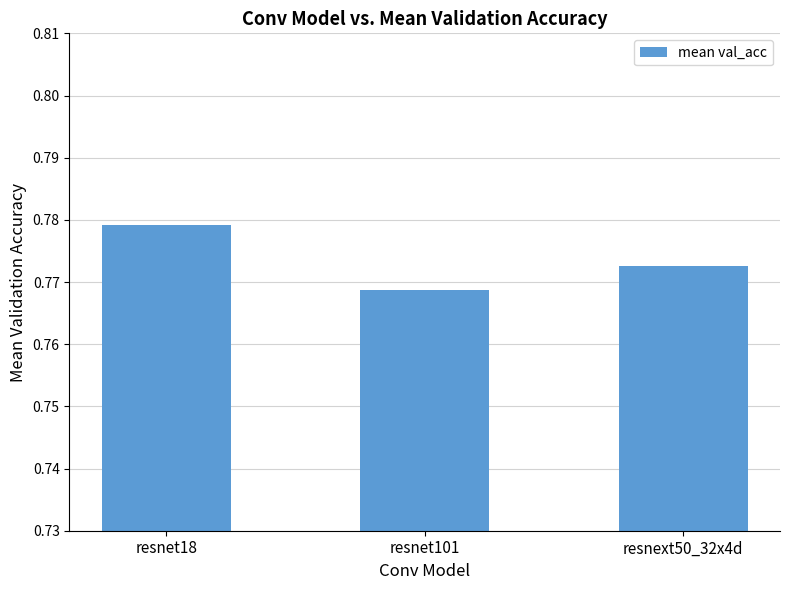

Rank the categories by value from lowest to highest.

resnet101, resnext50_32x4d, resnet18